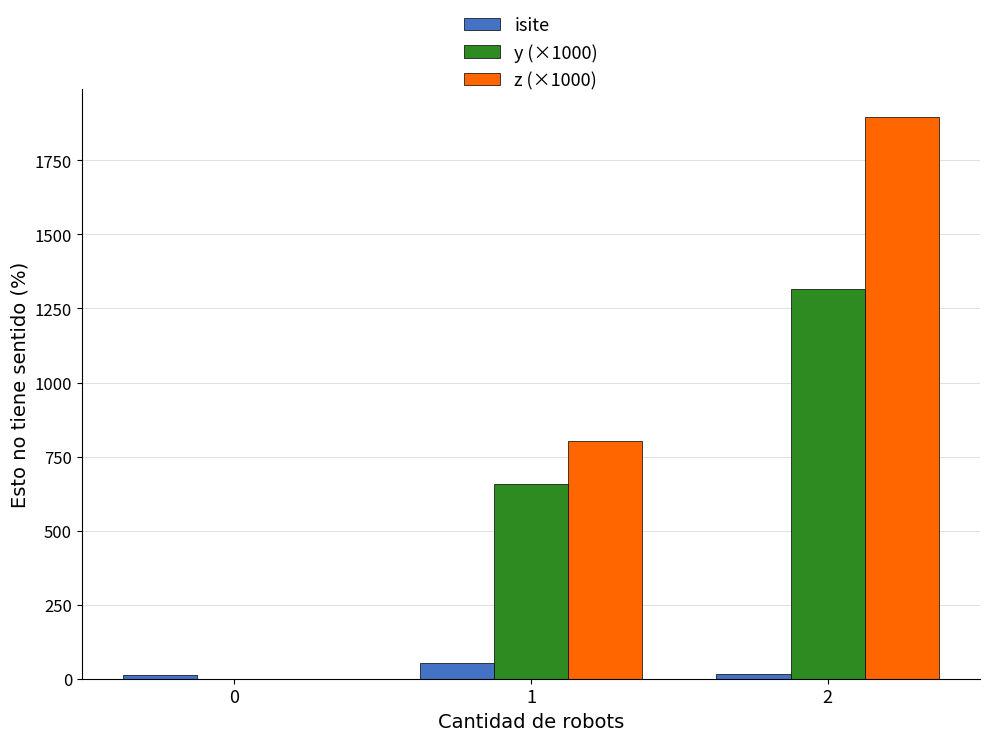

How many values in the isite series exceed 14?

2